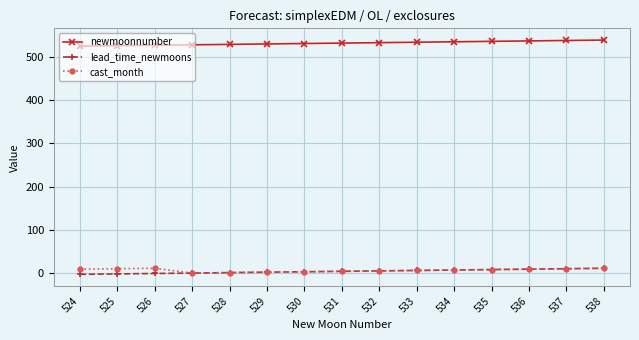

At how many categories does at least one series exceed 76?

15